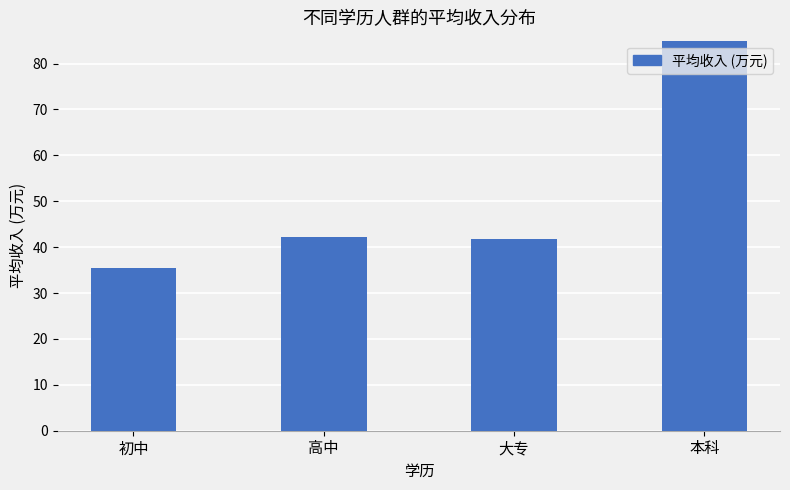

List the labels in order of value, smallest first.

初中, 大专, 高中, 本科